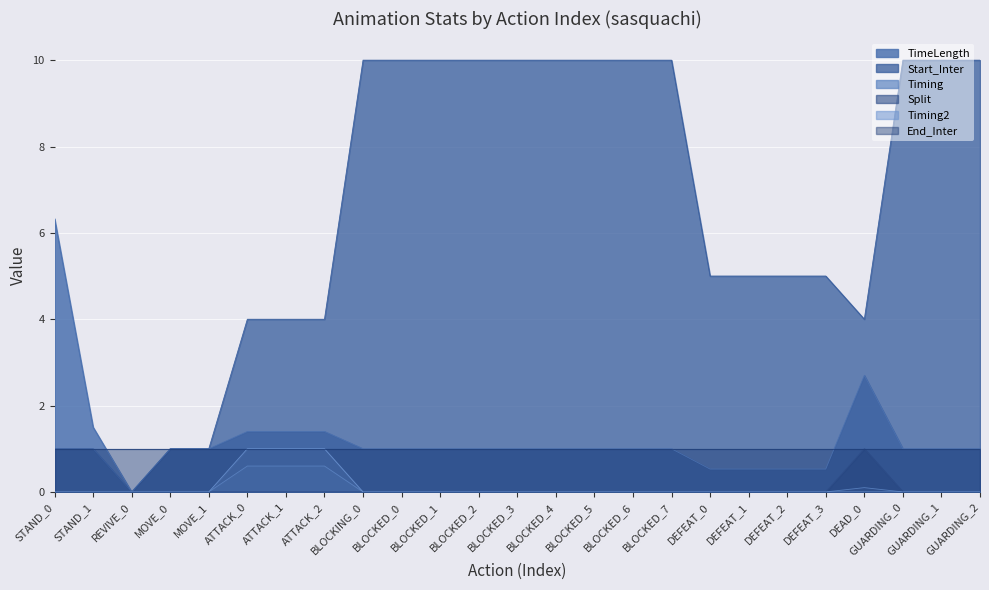

How many values in Split are above zero?

1